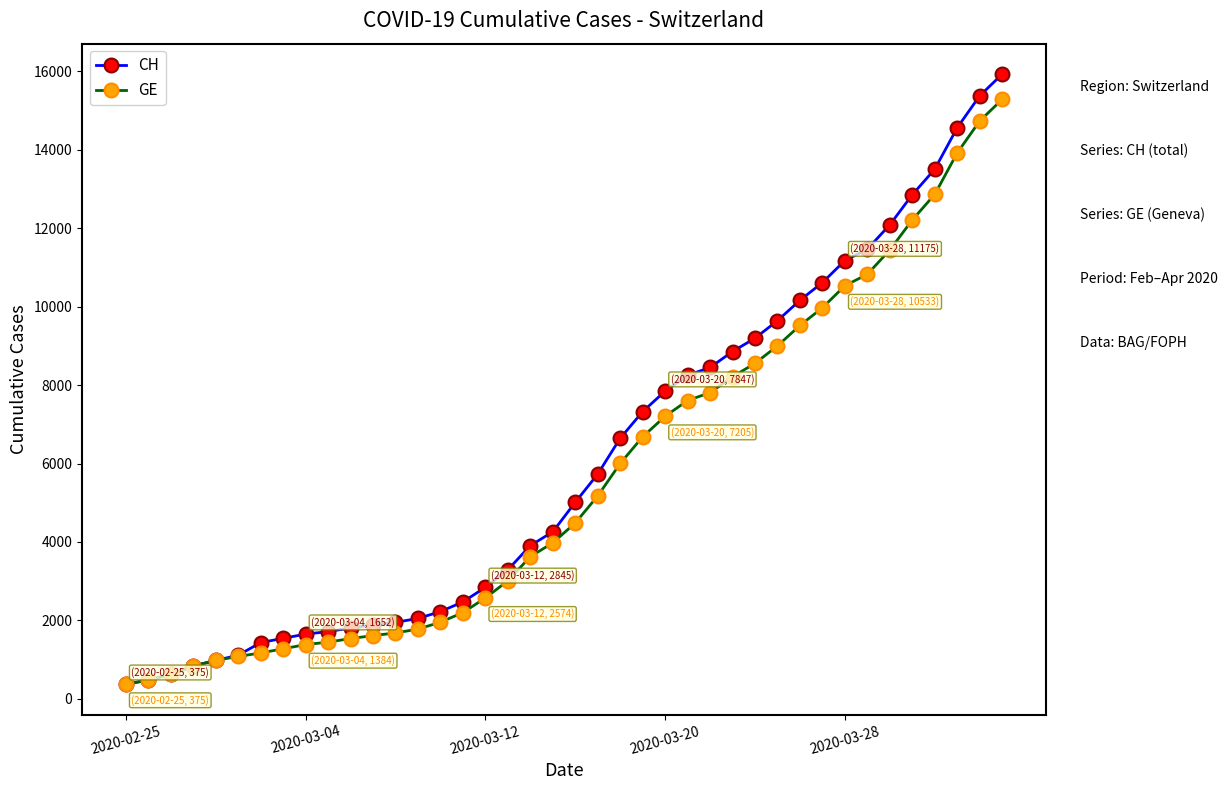

Which series has the widest spread of values?

CH